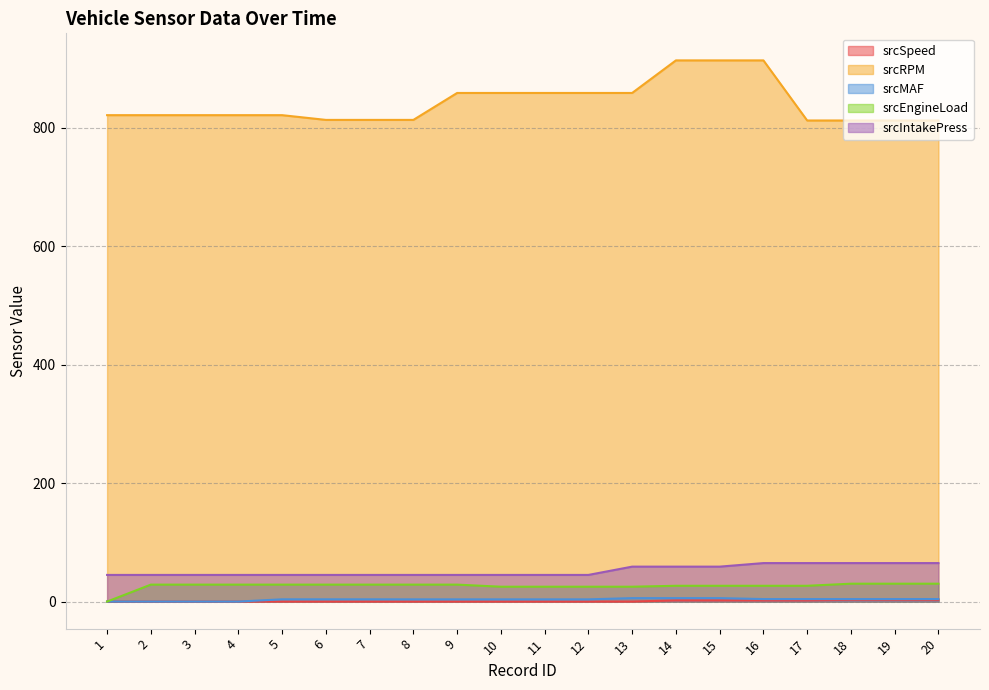

Rank the series at 2 from highest to lowest value.

srcRPM, srcIntakePress, srcEngineLoad, srcSpeed, srcMAF